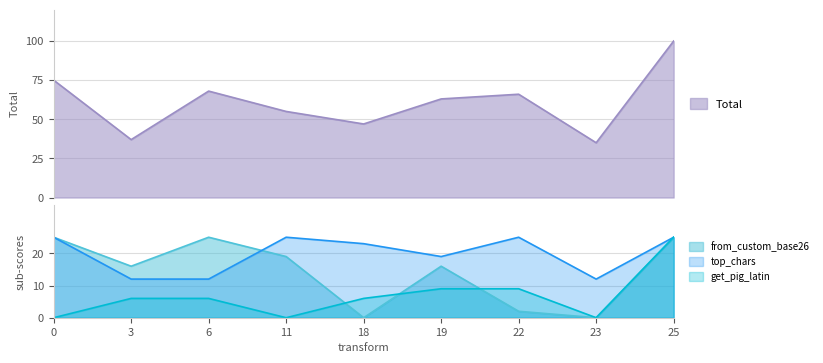

What is the sum of the get_pig_latin values at 0 and 3?

6